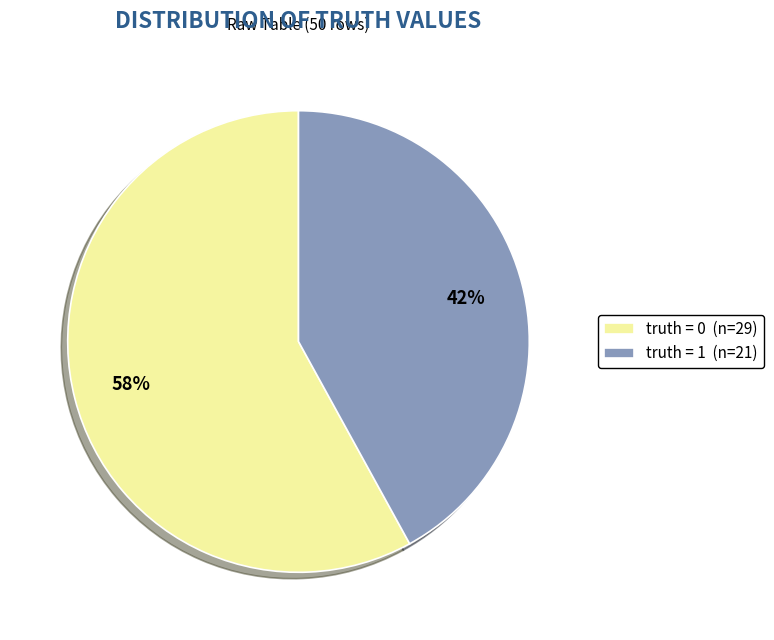

Is it true that truth = 1 (n=21) is 42% of the pie?

True